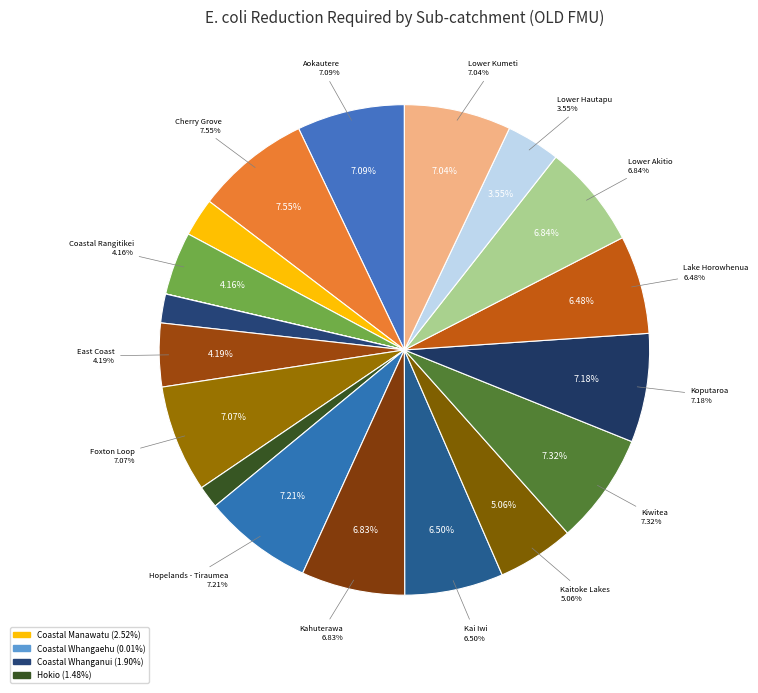

Is Lower Kumeti the majority of the pie?

No